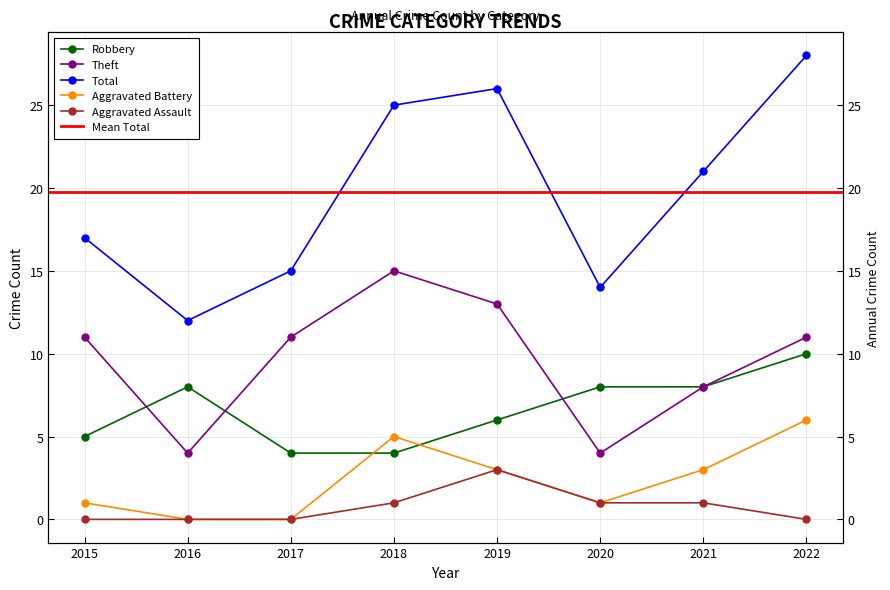

Where is the first local maximum for Aggravated Battery?

2018